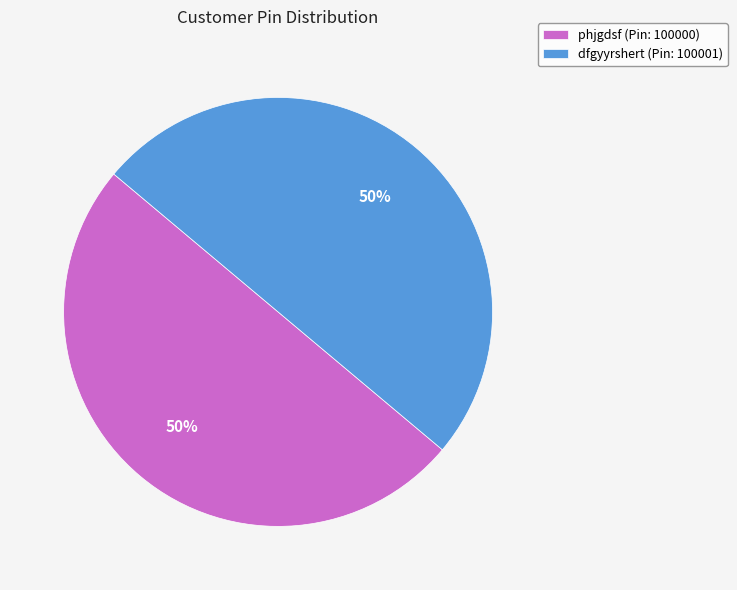

True or false: dfgyyrshert (Pin: 100001) accounts for 38% of the total.

False